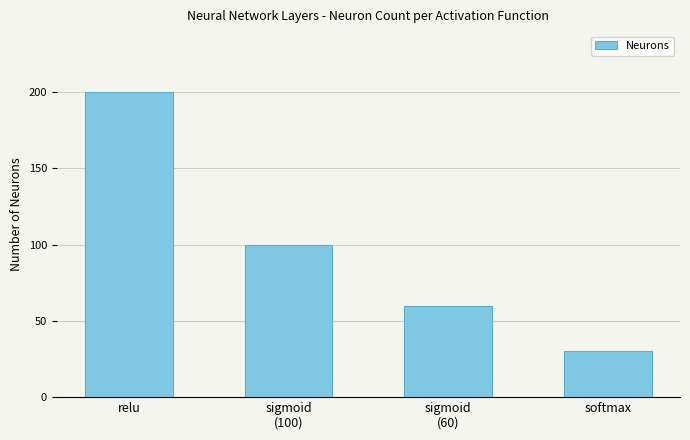

How many distinct data groups are displayed?

1